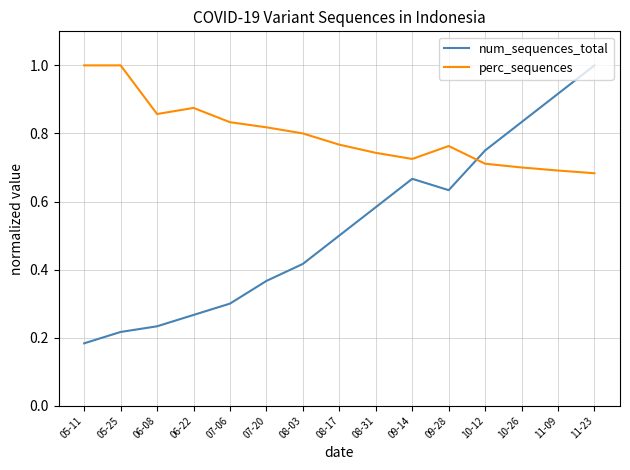

What is the sum of all num_sequences_total values?

7.9